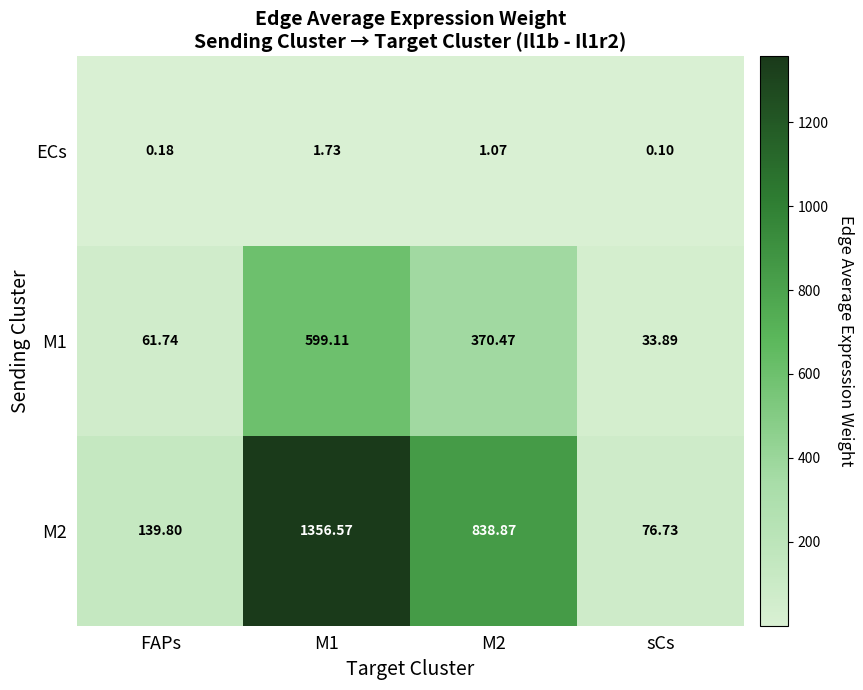

Rank the series by their maximum value, from lowest to highest.

ECs, M1, M2